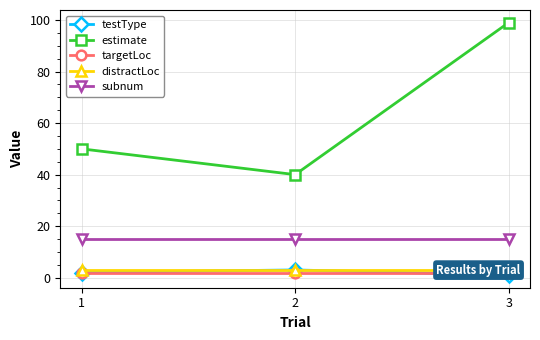

Reading left to right, what are all the values shown in this chart?

testType: 1=2	2=3	3=1
estimate: 1=50	2=40	3=99
targetLoc: 1=2	2=2	3=2
distractLoc: 1=3	2=3	3=3
subnum: 1=15	2=15	3=15